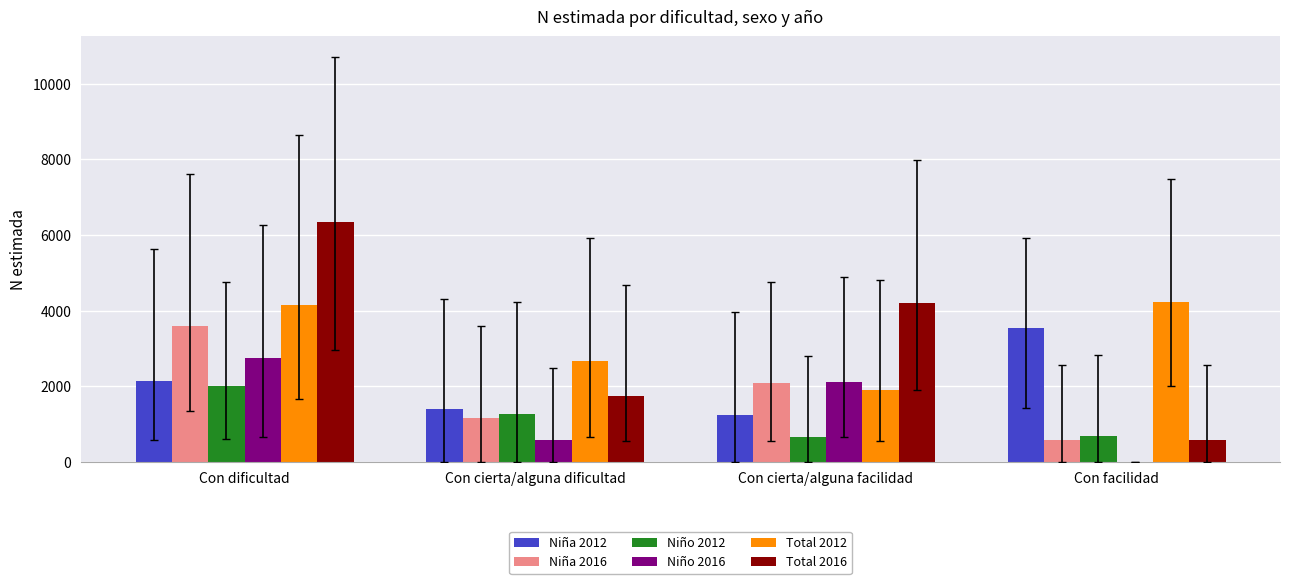

The value of Niño 2016 at Con cierta/alguna facilidad is 2766. True or false?

False